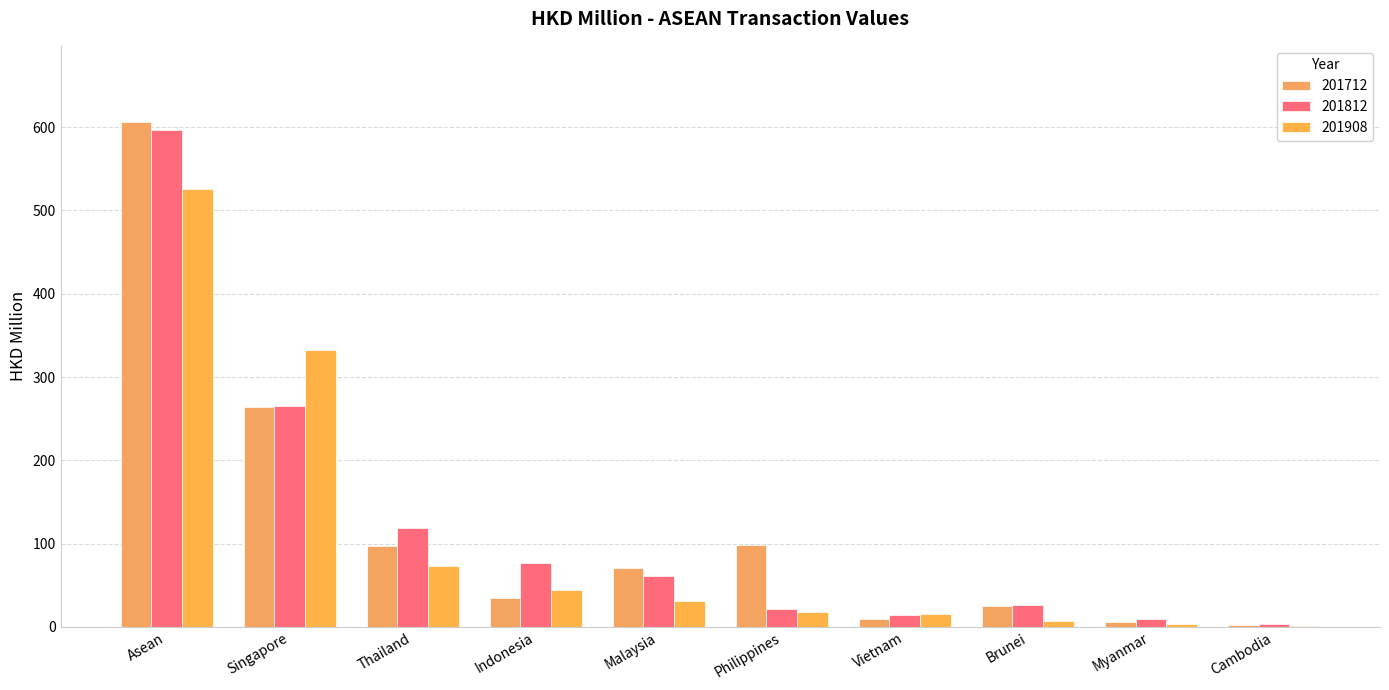

How many values in the 201908 series exceed 31?

5